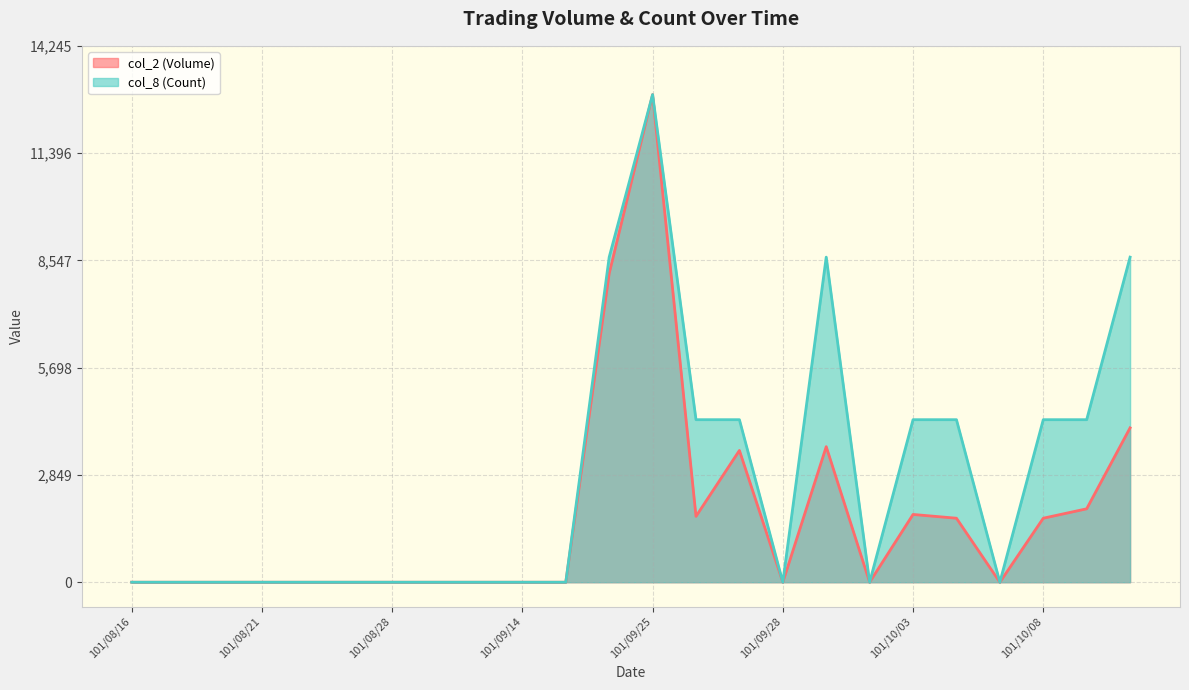

How many interior local peaks does the col_8 (Count) series have?

2